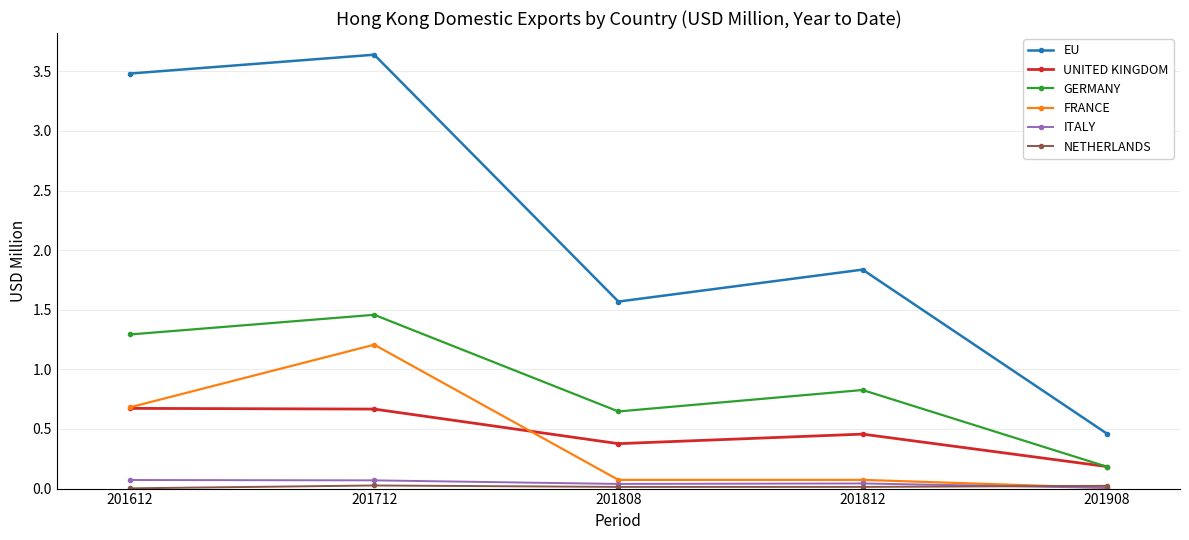

At which label does EU first exceed 1?

201612